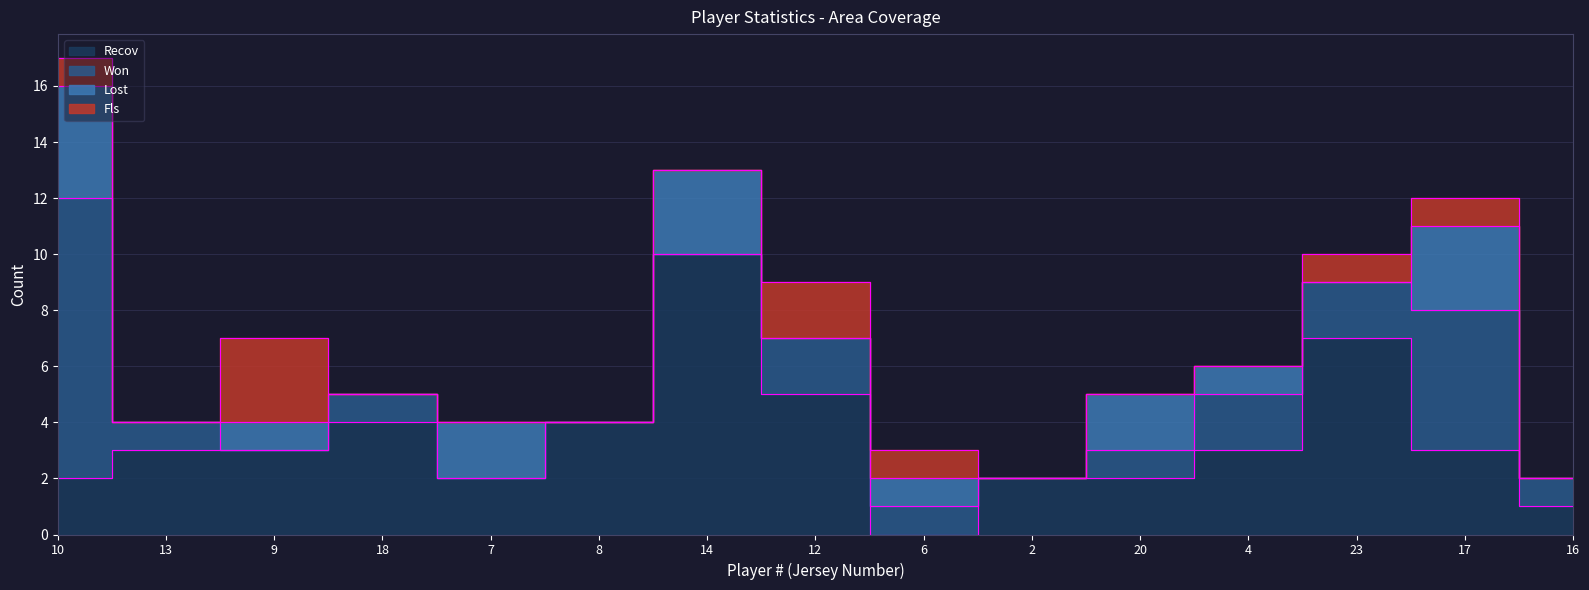

What are all the series names shown in the legend?

Recov, Won, Lost, Fls